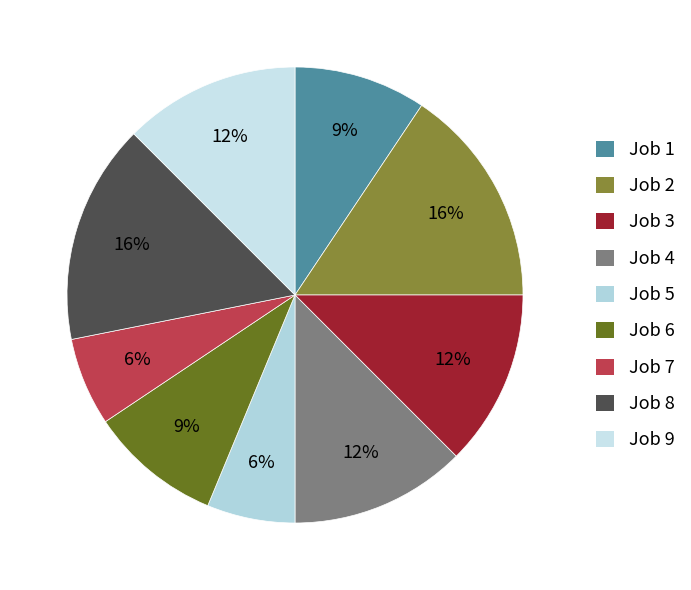

What percentage do Job 7 and Job 5 together represent?

12.5%